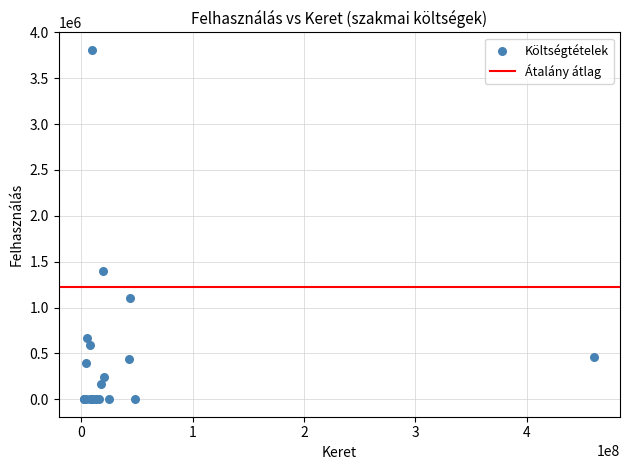

What Y value in the scatter plot is closest to 1904855?

1403221